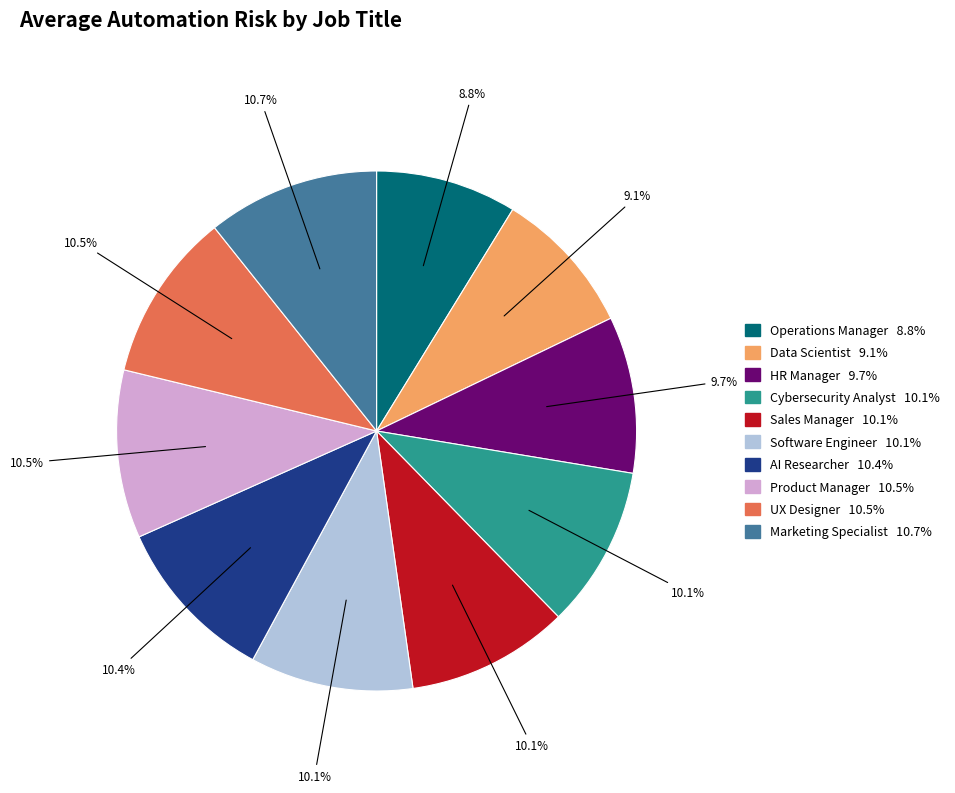

Between Data Scientist and Cybersecurity Analyst, which is larger?

Cybersecurity Analyst